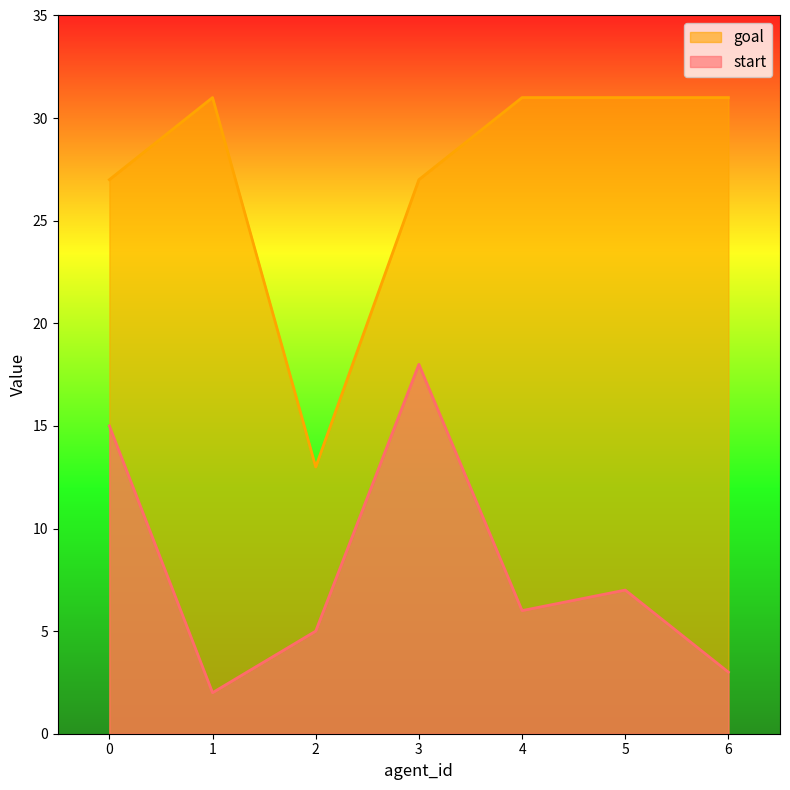

True or false: start and goal cross at least once.

False